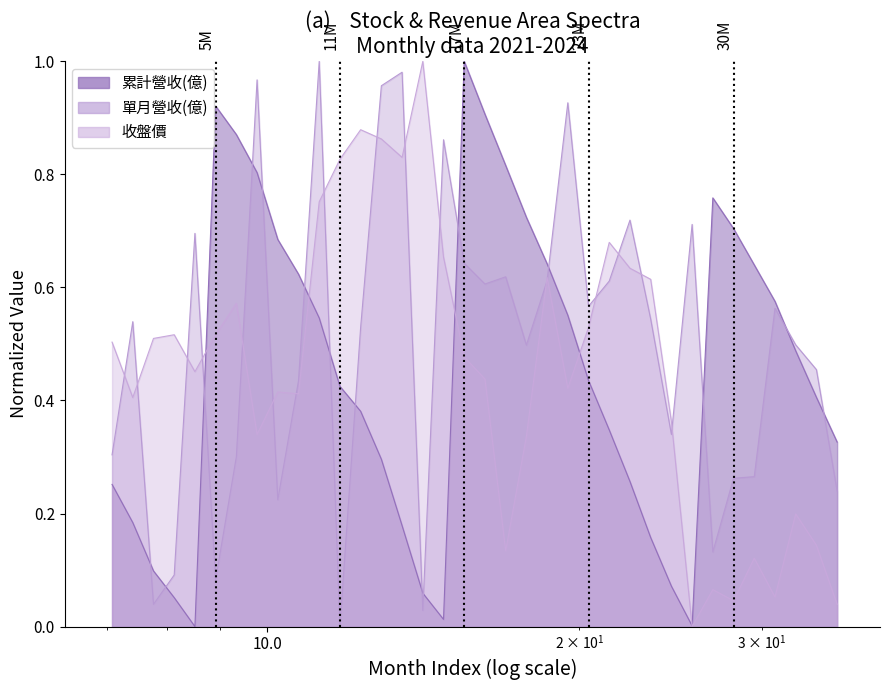

Which series changed the most between 2023-07 and 2021-06?

單月營收(億)